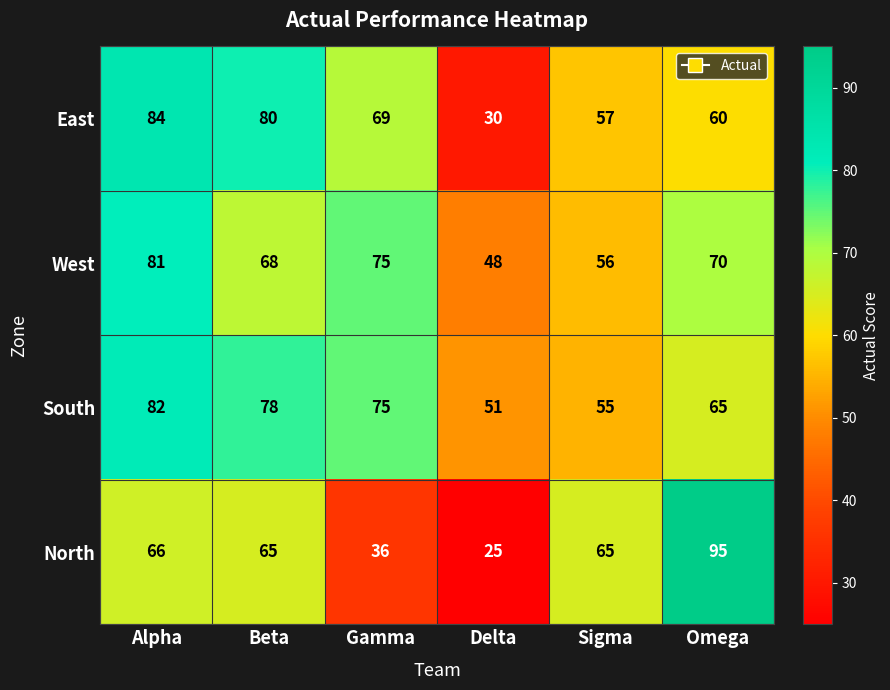

What is the smallest value displayed?

25